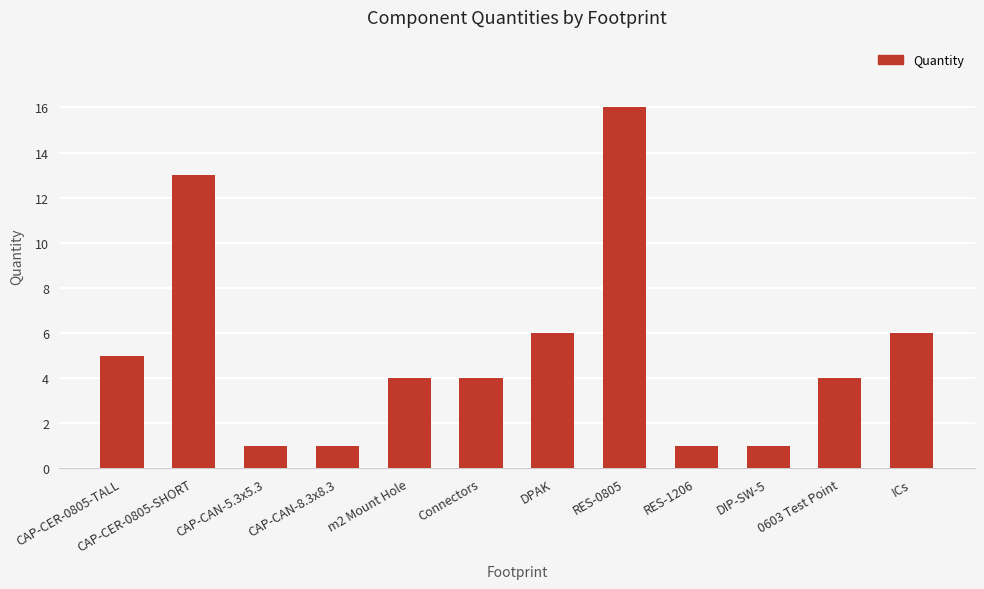

What is the label of the 3rd bar from the left?

CAP-CAN-5.3x5.3